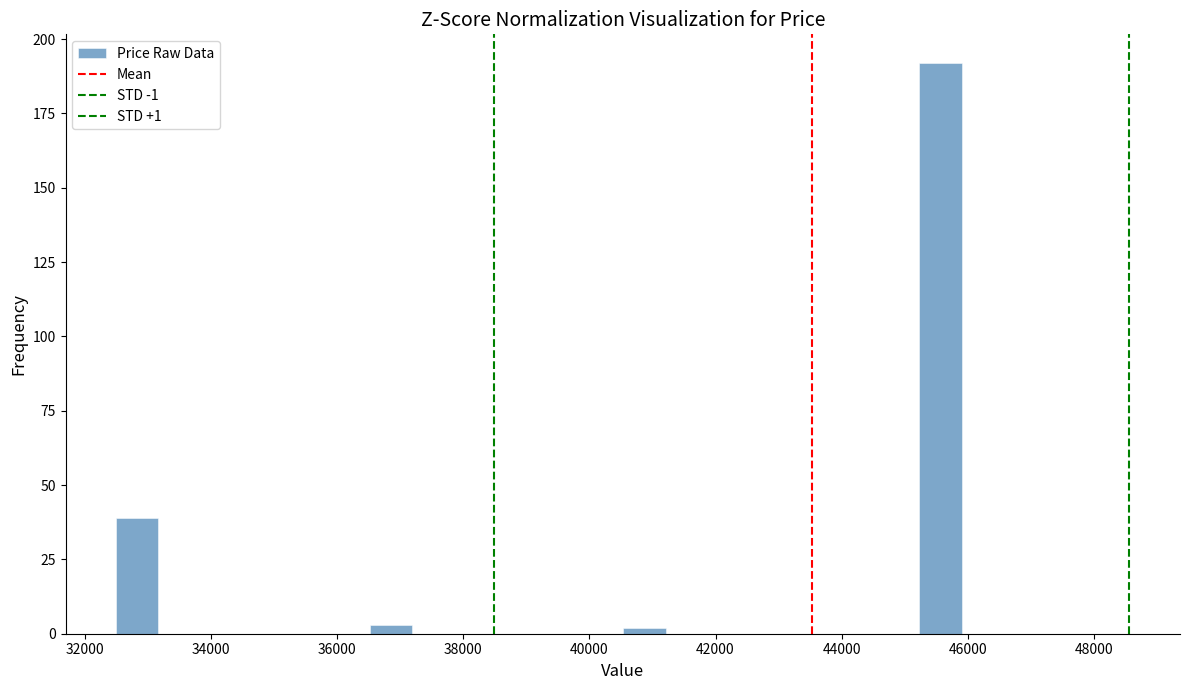

Read against the x-axis, roughly where is the centre of the tallest bar?

45600